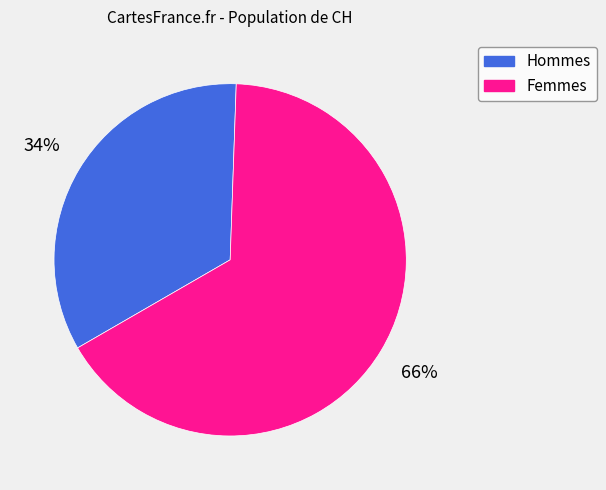

To the nearest percent, what is the average slice percentage?

50%